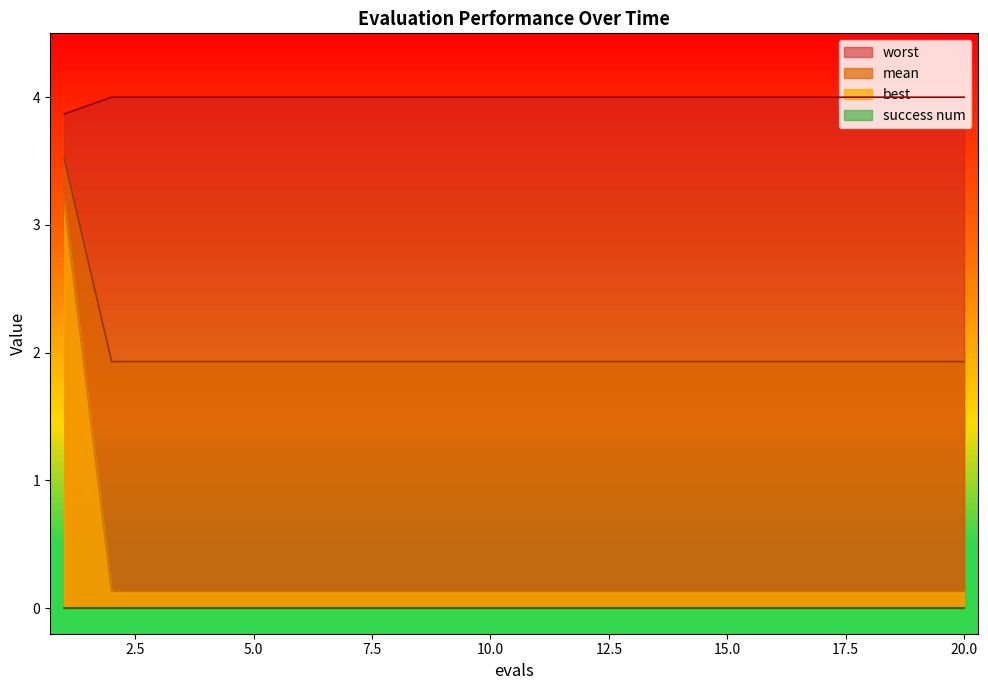

True or false: mean and worst intersect in this chart.

False